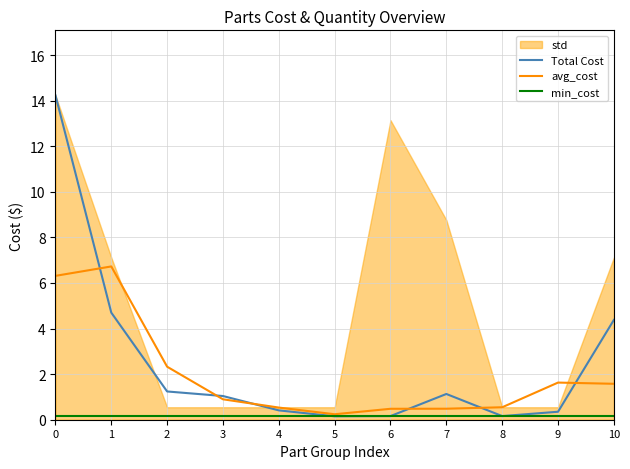

What is the sum of the avg_cost values at 8 and 0?

6.9